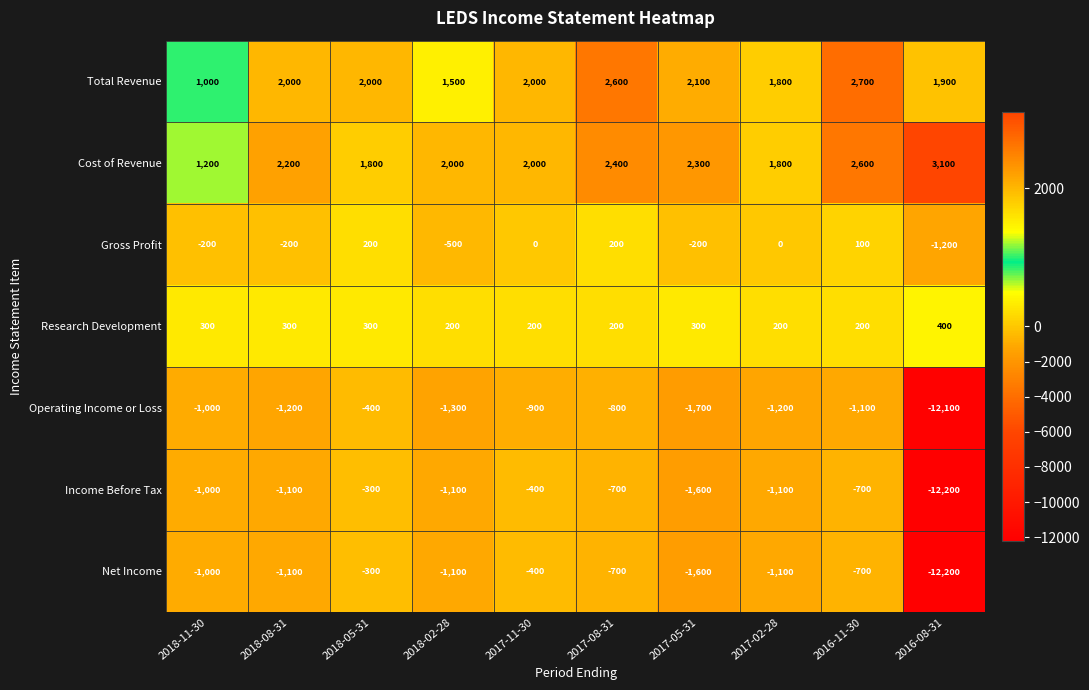

The Total Revenue series shows 2700 at 2016-11-30. True or false?

True